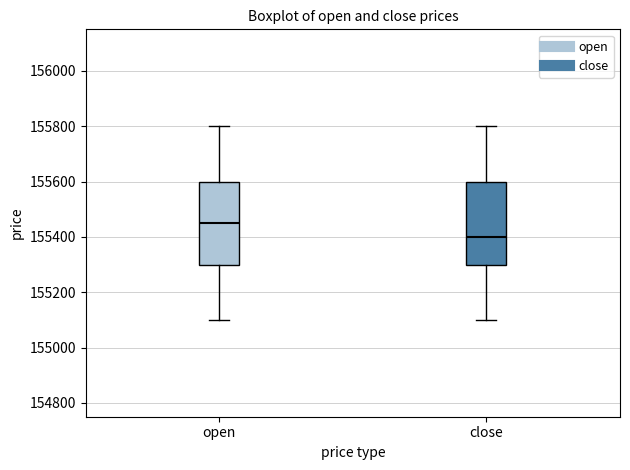

Where is the lower edge of the box for close on the y-axis? The values are not printed on the chart, so give them approximately, as read against the axis.

155300